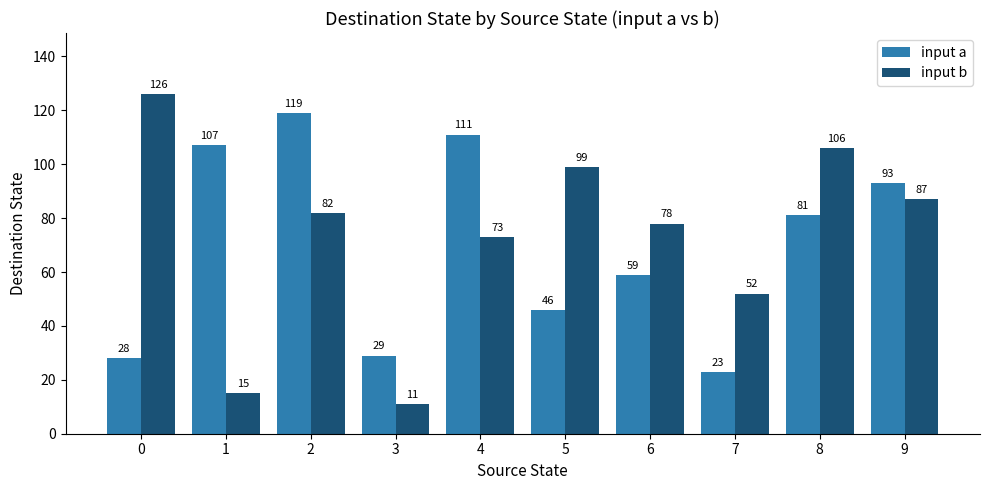

Rank the categories by input b value from lowest to highest.

3, 1, 7, 4, 6, 2, 9, 5, 8, 0